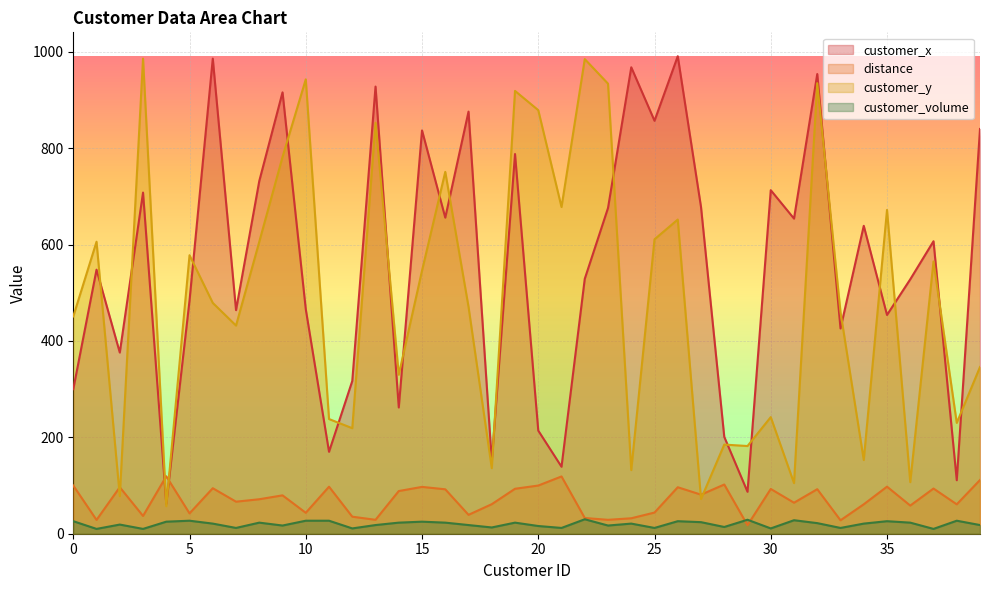

At 13, list the series in order from largest to smallest.

customer_x, customer_y, distance, customer_volume